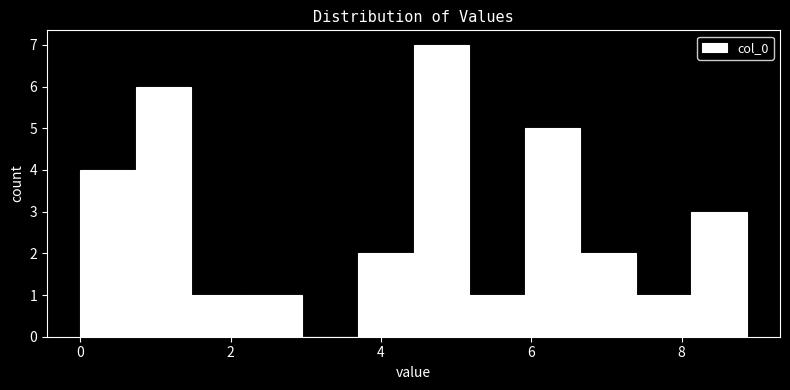

Read against the x-axis, roughly where is the centre of the tallest bar?

4.8